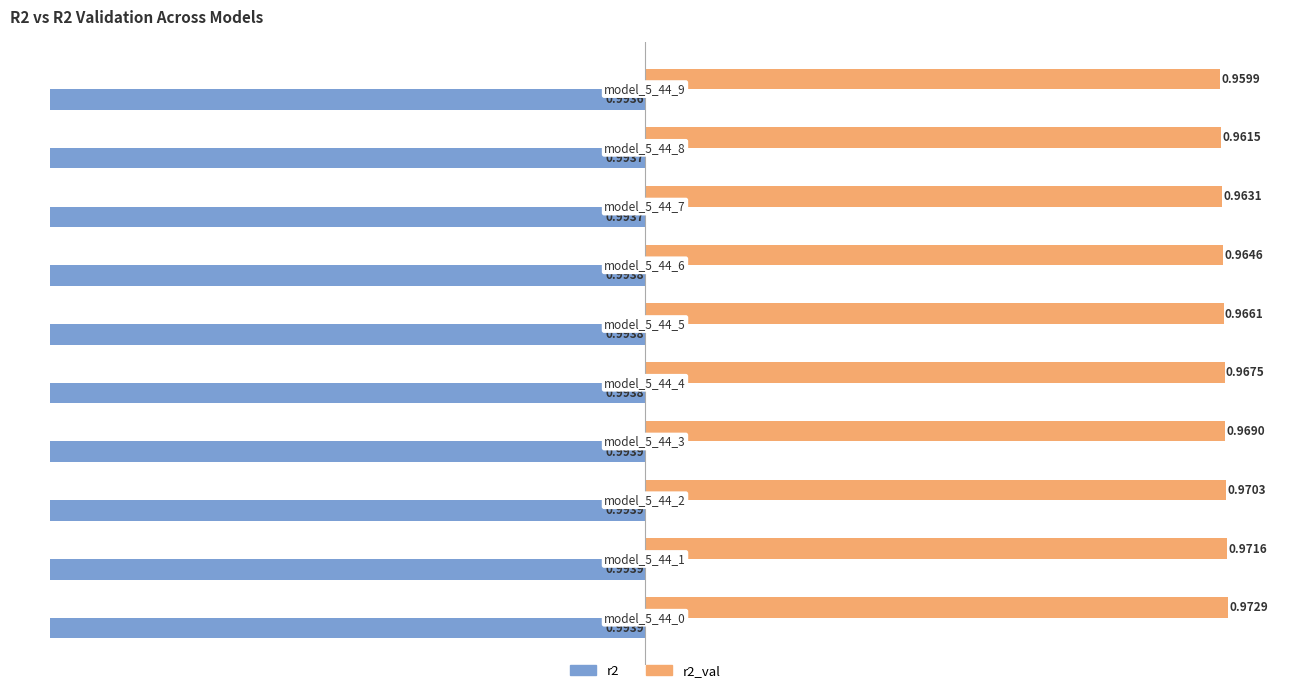

At how many categories does at least one series exceed 0?

10